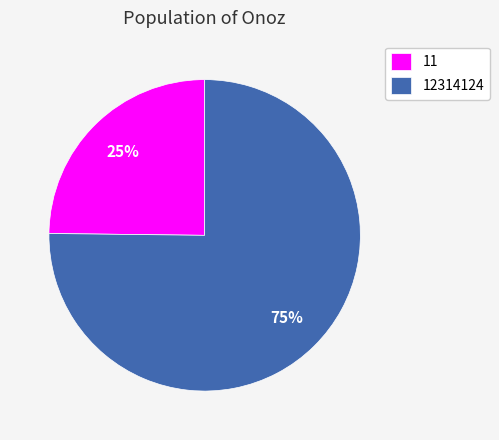

To the nearest percent, what percentage of the pie is 12314124?

75%